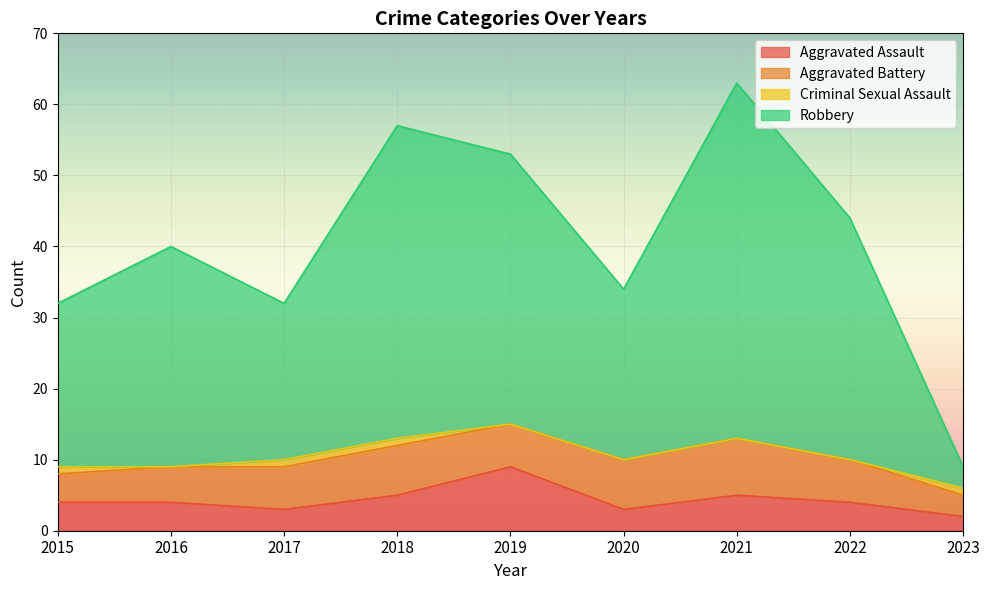

What is the total value across all series at 2016?

40